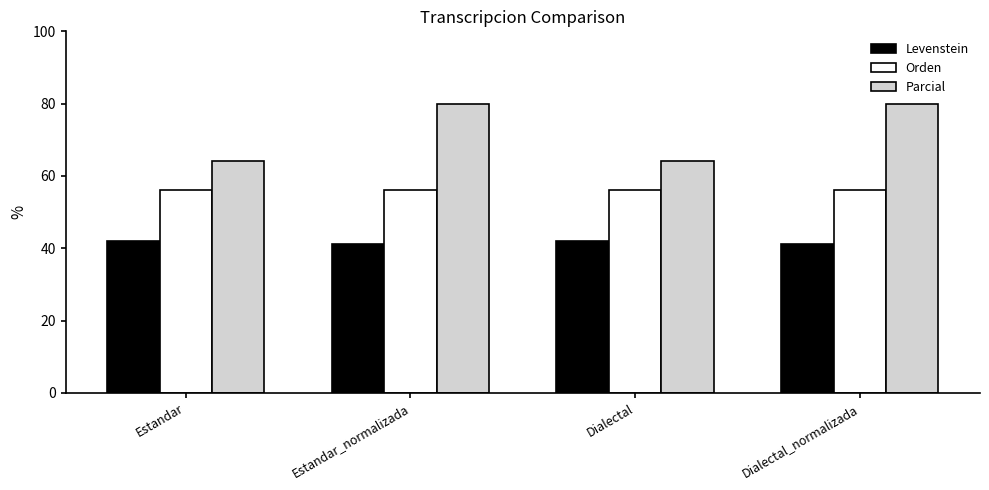

The value of Orden at Estandar is 29.7. True or false?

False